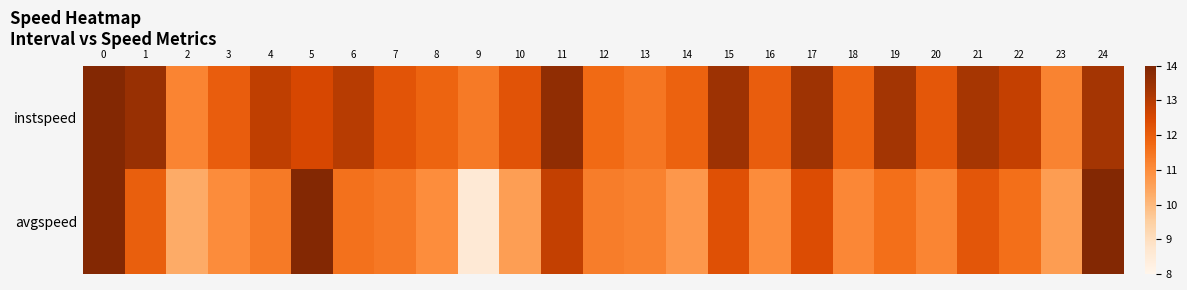

Which series has the largest total across all categories?

instspeed